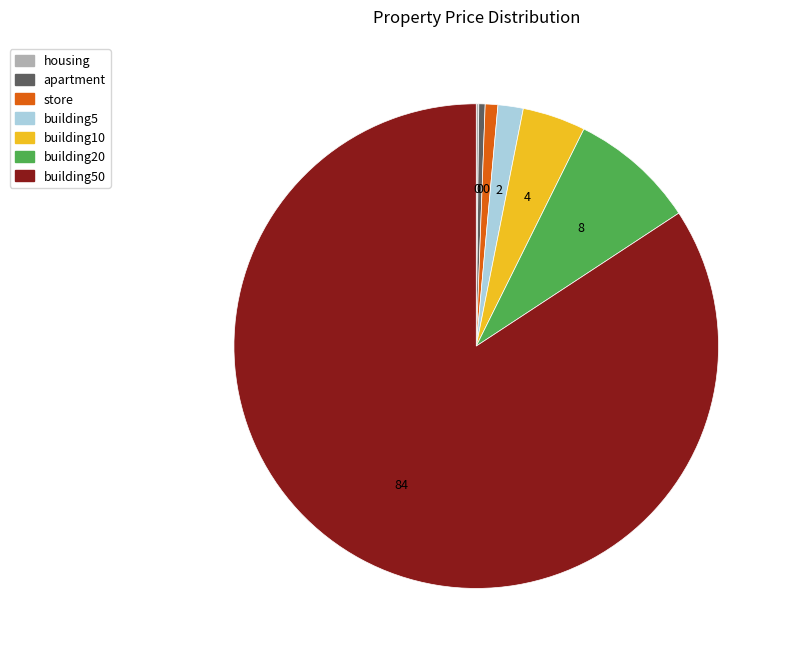

Is there any slice that represents more than half of the pie?

Yes